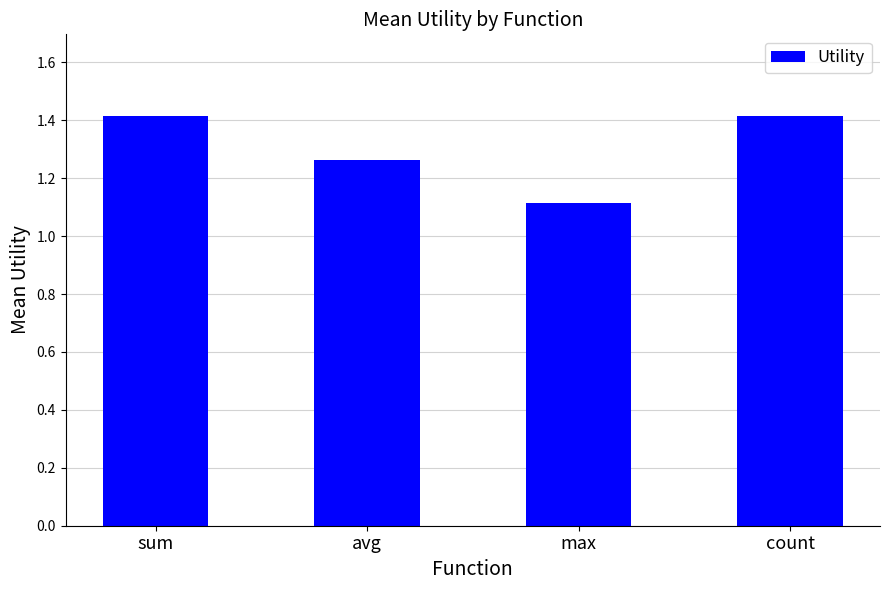

What is the difference between the maximum and minimum values?

0.3